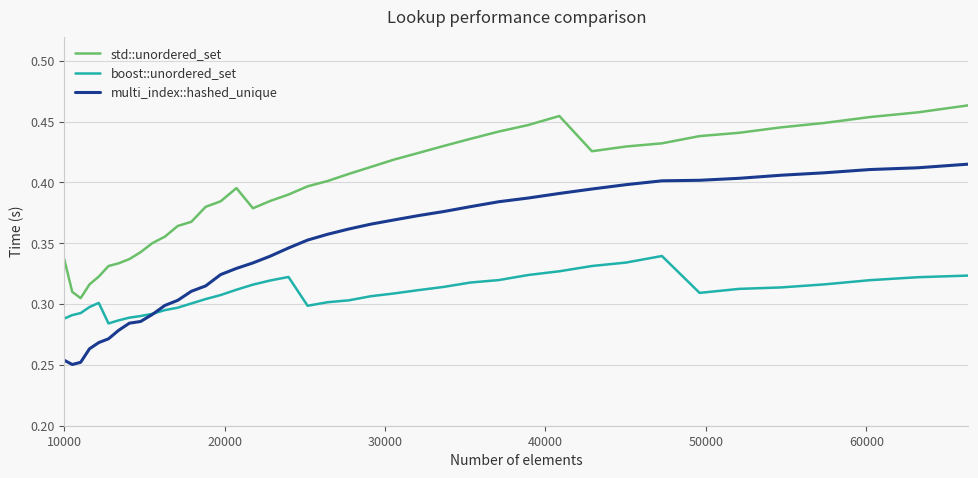

True or false: boost::unordered_set and std::unordered_set cross at least once.

False